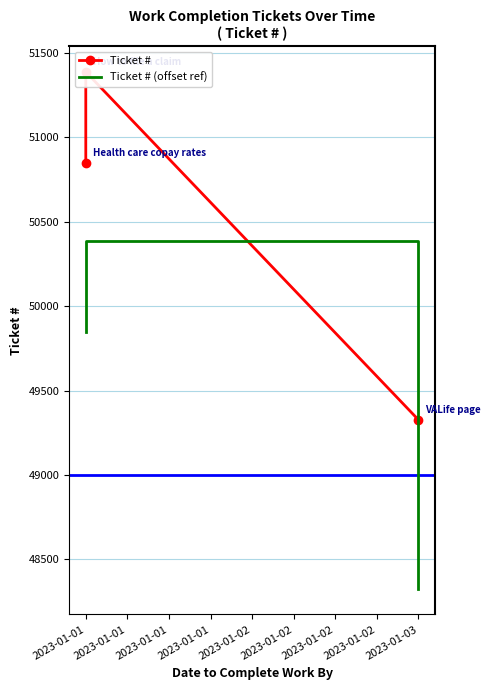

At which label is Ticket # (offset ref) closest to 49357?

2023-01-01